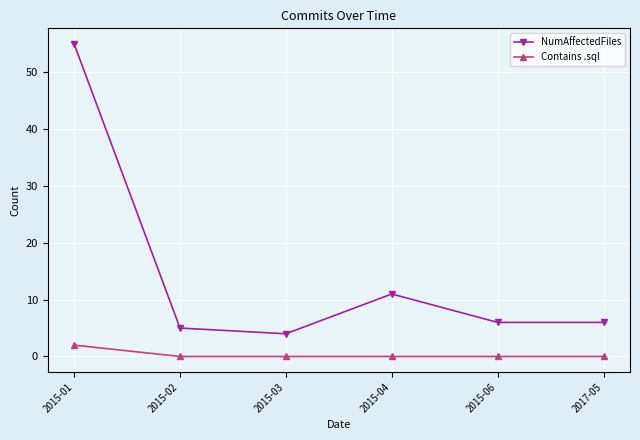

Reading left to right, what are all the values shown in this chart?

NumAffectedFiles: 2015-01=55	2015-02=5	2015-03=4	2015-04=11	2015-06=6	2017-05=6
Contains .sql: 2015-01=2	2015-02=0	2015-03=0	2015-04=0	2015-06=0	2017-05=0